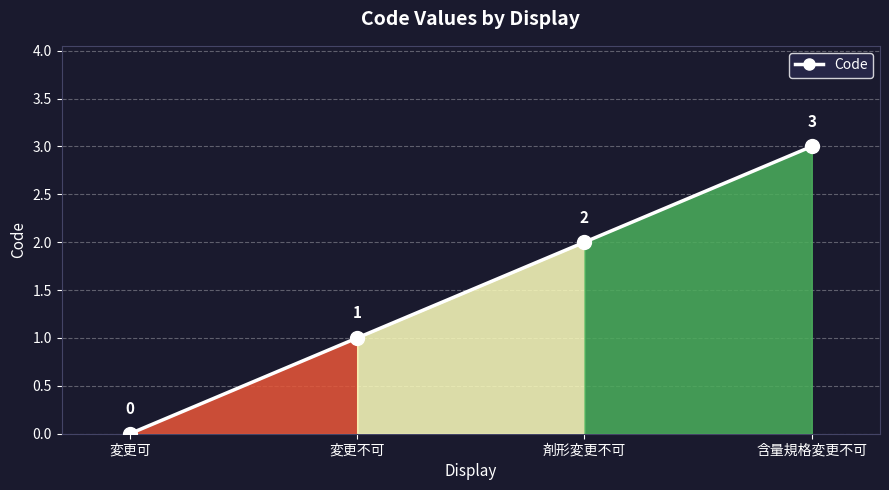

What is the value of the 4th point from the left?

3